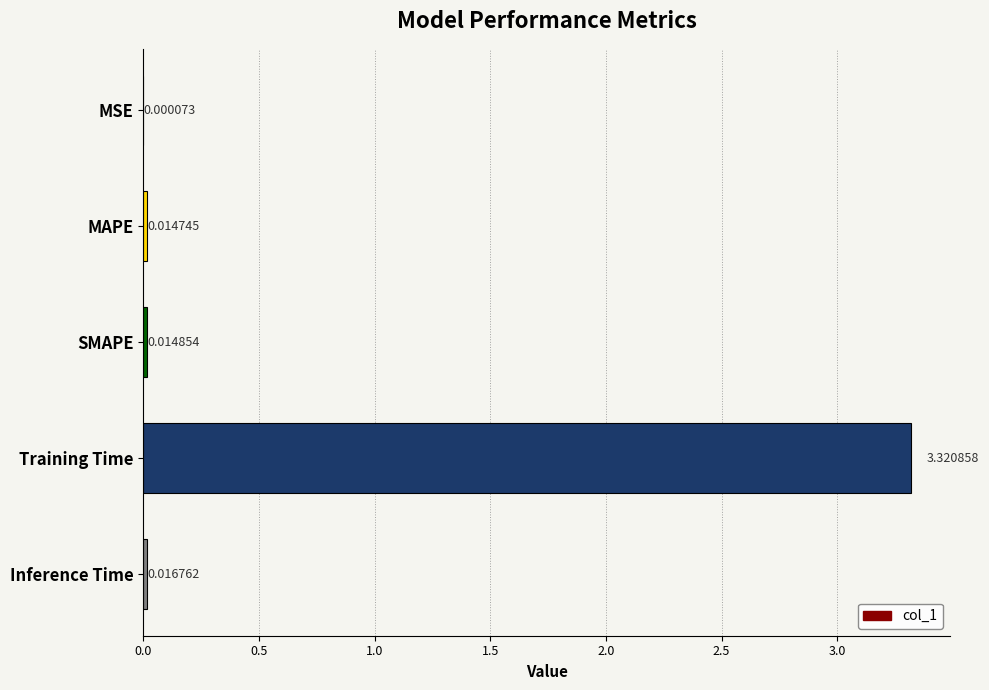

Which category has the highest value across all series?

Training Time